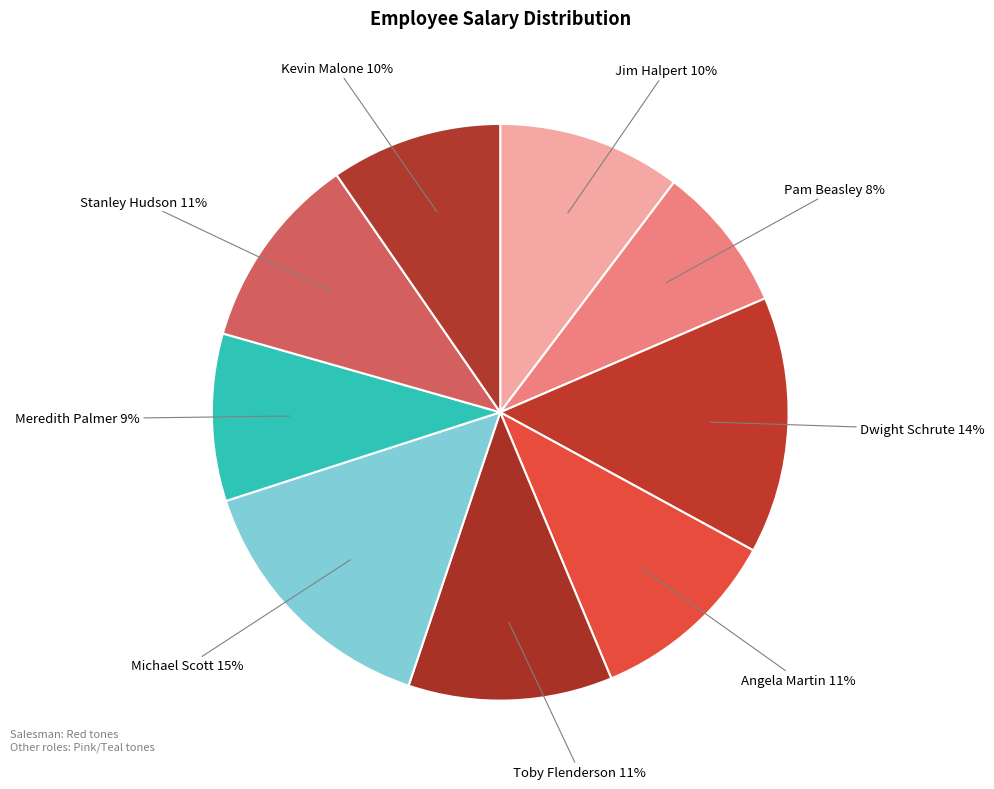

Between Angela Martin and Dwight Schrute, which is larger?

Dwight Schrute